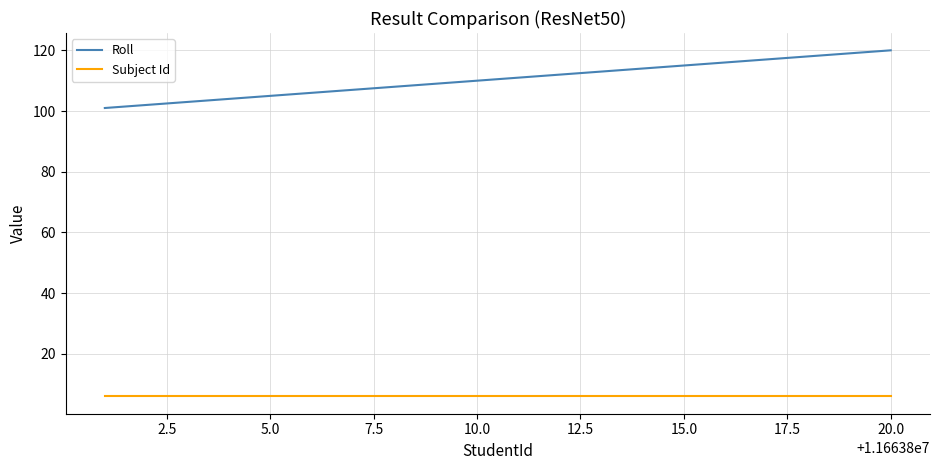

What is the minimum value shown in the chart?

6